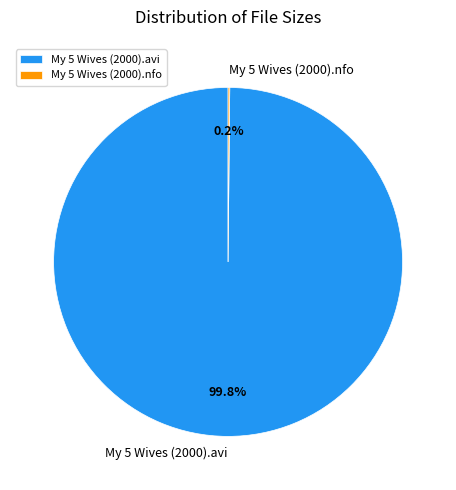

Is there any slice that represents more than half of the pie?

Yes